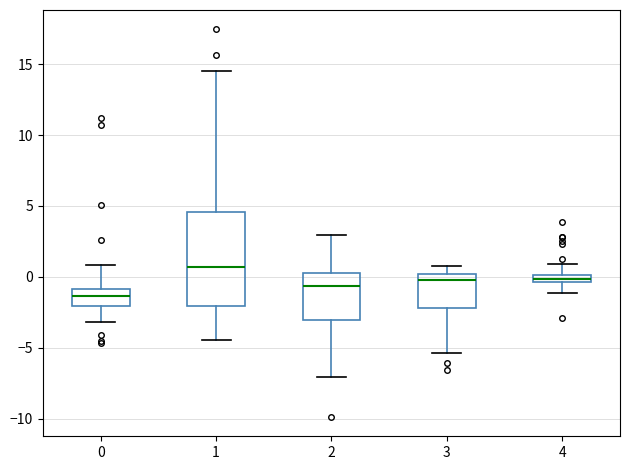

Which box's median line is the highest?

1